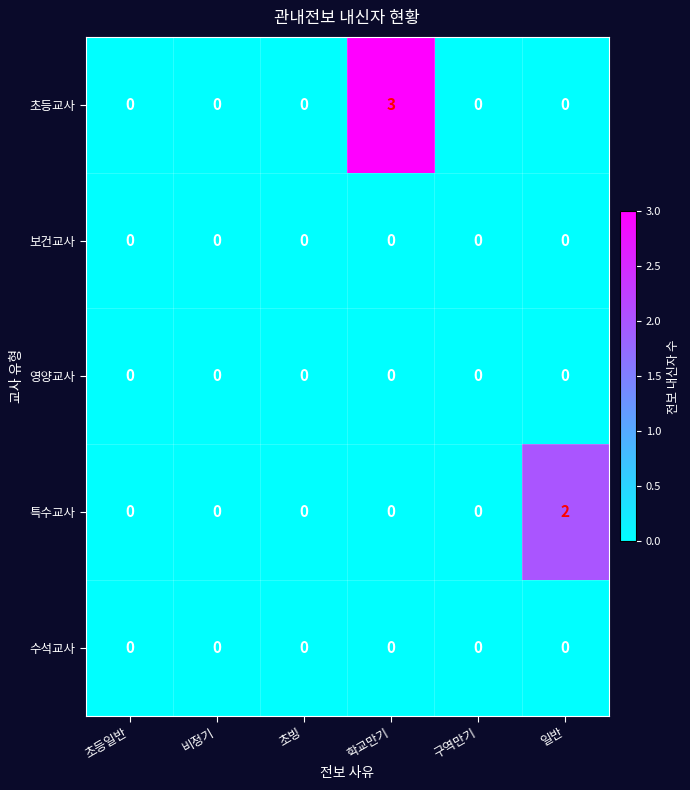

Between 학교만기 and 구역만기, which series saw the biggest shift?

초등교사